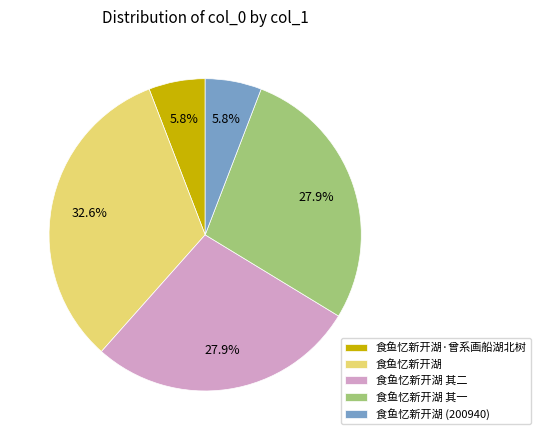

Is there a majority slice in this chart?

No